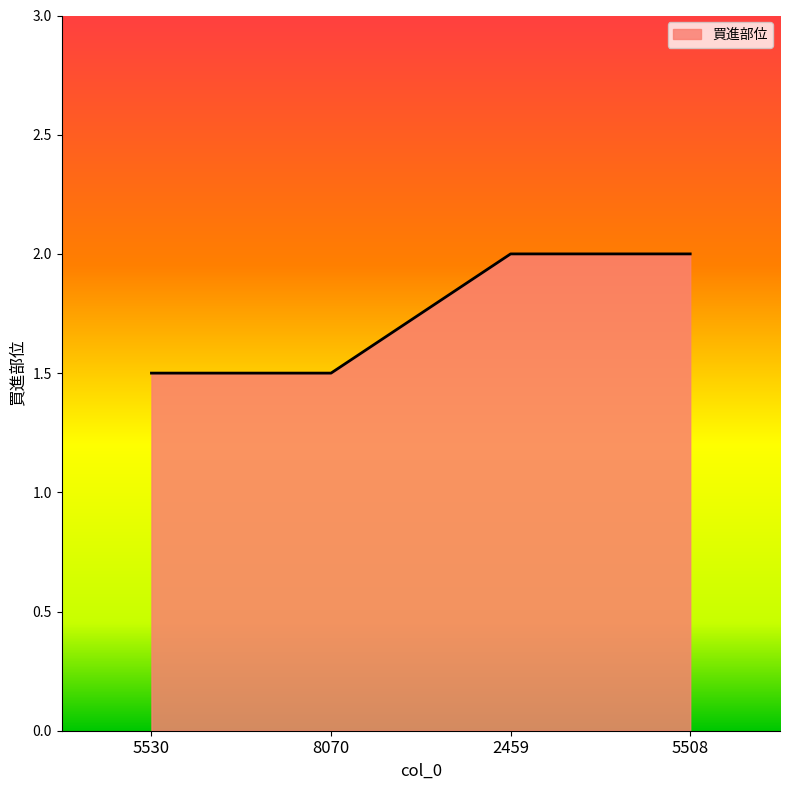

Count the values in the range 1 to 2.

4